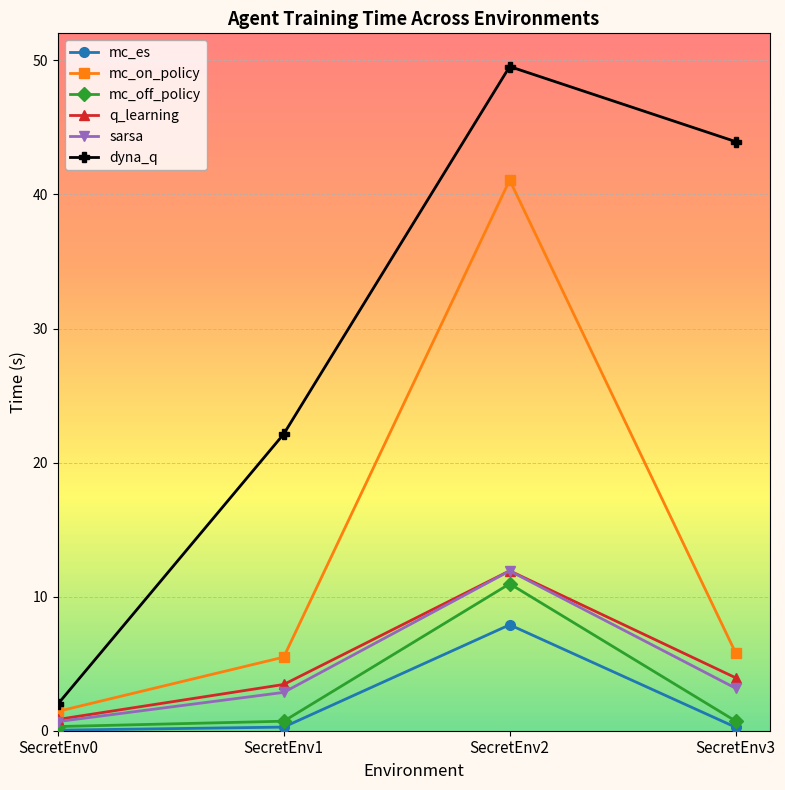

The dyna_q series shows 43.9 at SecretEnv3. True or false?

True